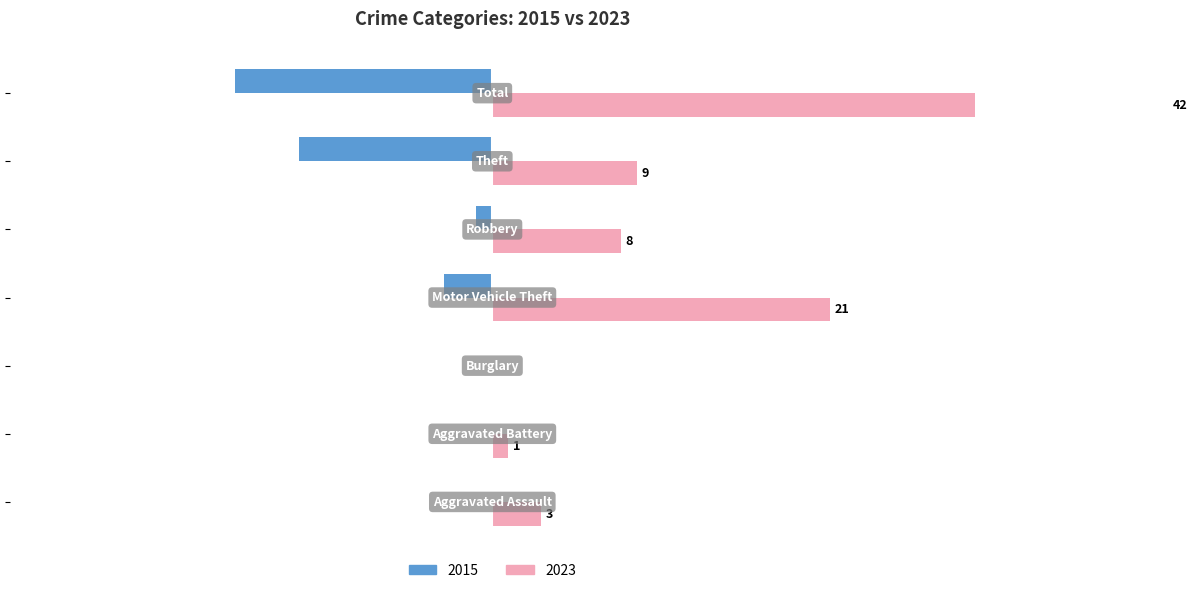

Reading right to left, extract all data points from this chart.

2015: -16	-12	-1	-3	0	0	0
2023: 42	9	8	21	0	1	3